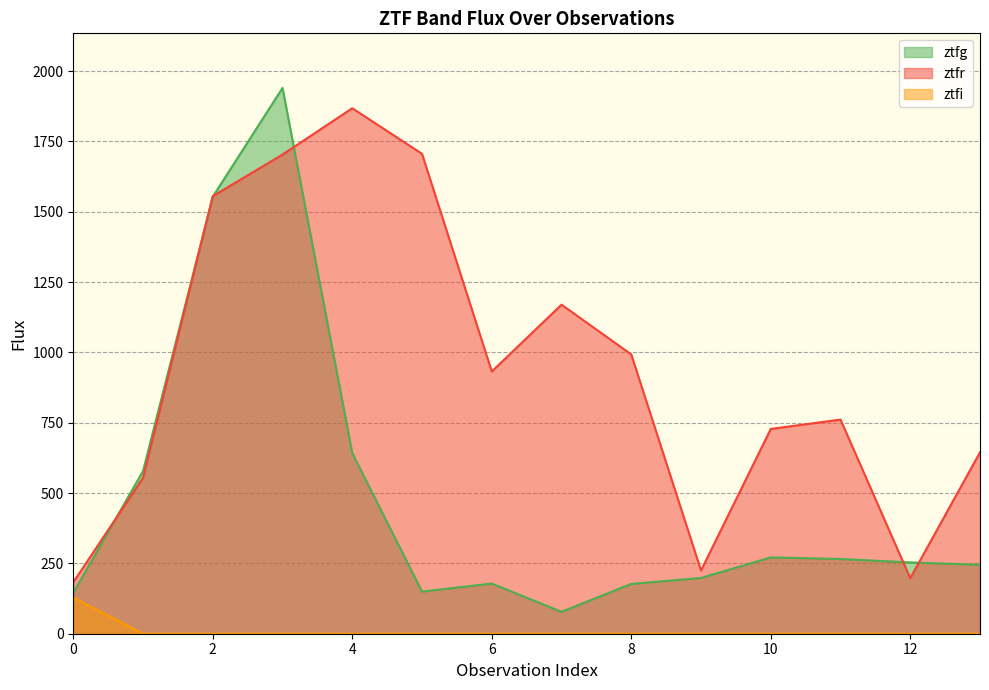

Reading left to right, transcribe all the data shown in this chart.

ztfg: 0=145.7	1=578.0	2=1553.4	3=1940.1	4=641.8	5=149.8	6=178.3	7=77.9	8=177.1	9=198.2	10=271.4	11=265.6	12=253.4	13=244.9
ztfr: 0=183.0	1=554.1	2=1555.3	3=1703.2	4=1867.9	5=1705.8	6=932.1	7=1169.6	8=992.7	9=224.8	10=727.9	11=761.2	12=197.3	13=644.9
ztfi: 0=128.6	1=0.0	2=0.0	3=0.0	4=0.0	5=0.0	6=0.0	7=0.0	8=0.0	9=0.0	10=0.0	11=0.0	12=0.0	13=0.0